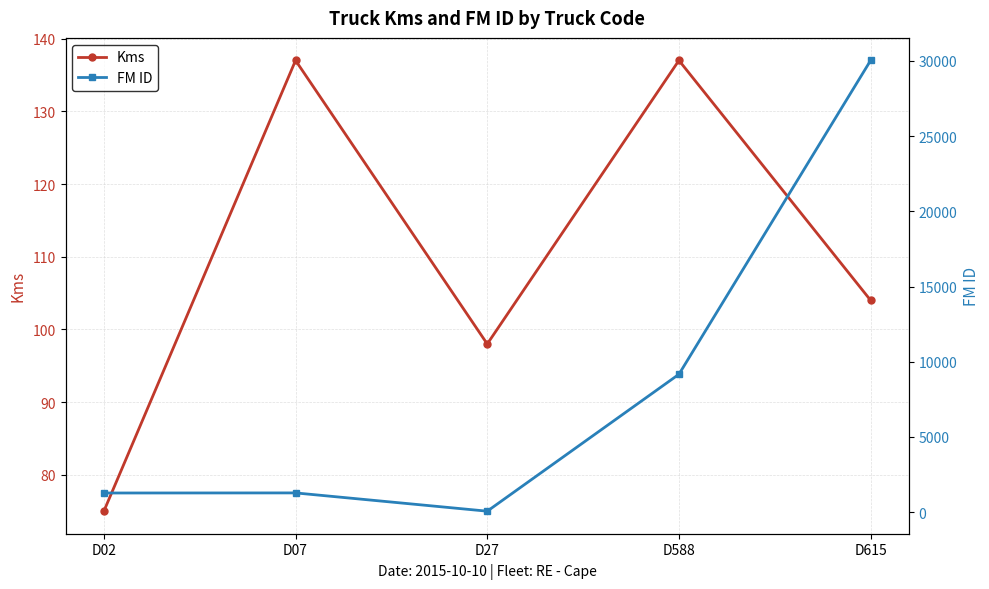

True or false: Kms has a value of 36 at D27.

False